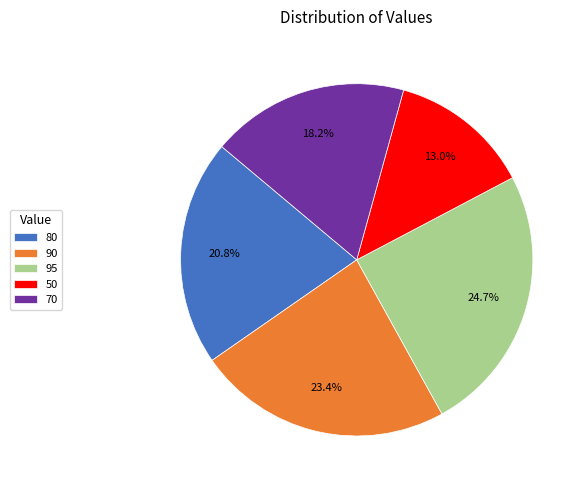

How many slices are in this pie chart?

5